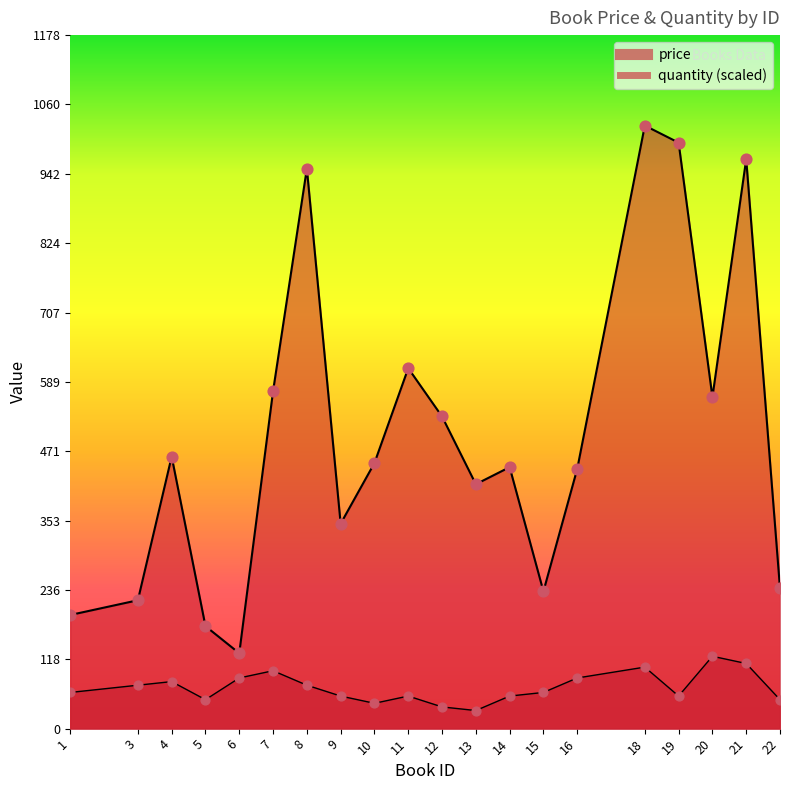

At how many categories does at least one series exceed 868?

4